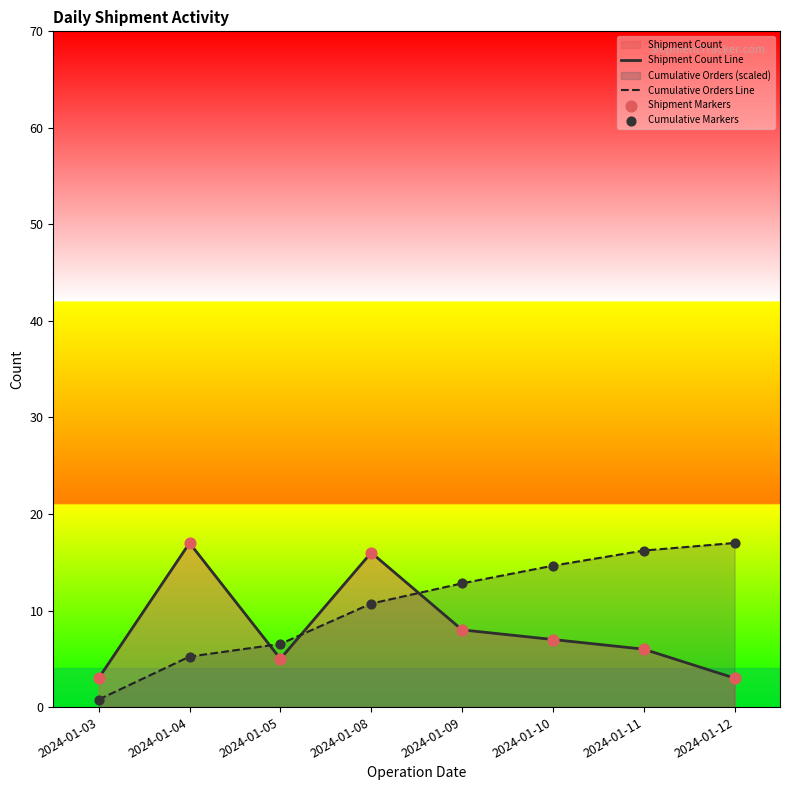

Which series has the widest spread of Y values?

Cumulative Orders Line